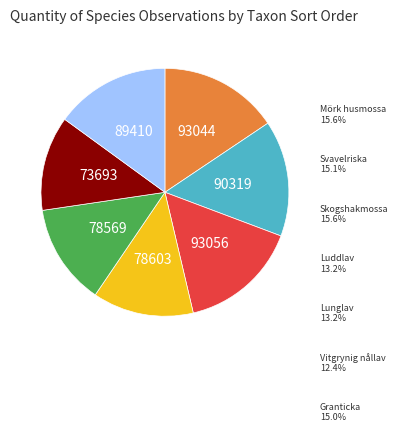

Is there a majority slice in this chart?

No